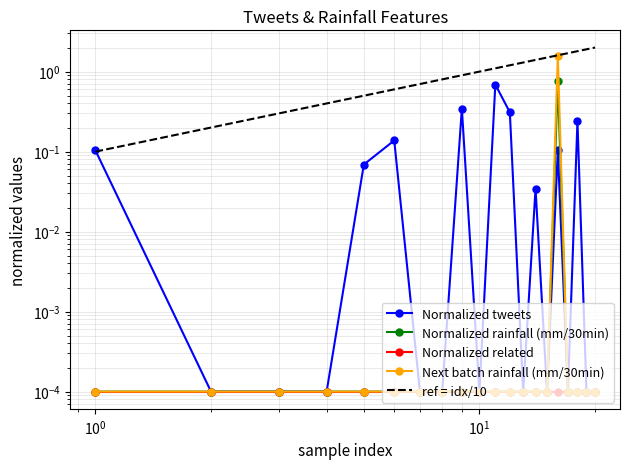

At $\mathdefault{10^{-2}}$, list the series in order from largest to smallest.

Normalized tweets, ref = idx/10, Normalized rainfall (mm/30min), Normalized related, Next batch rainfall (mm/30min)